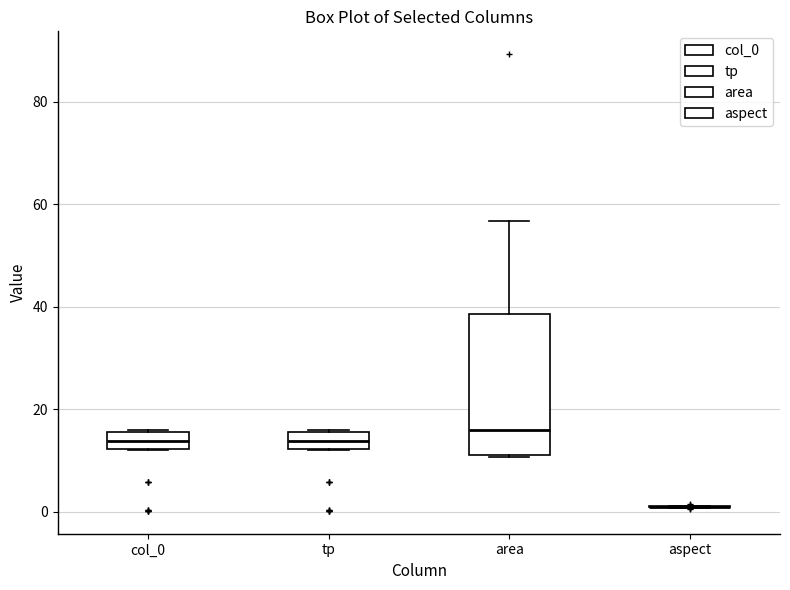

Reading left to right, transcribe this box plot: for each box, give where its median line is, the range the box spans, and where its two whiskers end, as read against the y-axis. The values are not printed on the chart, so give them approximately, as read against the axis.

col_0: median 14, box 12 to 16, whiskers 12 to 16
tp: median 14, box 12 to 16, whiskers 12 to 16
area: median 16, box 12 to 38, whiskers 10 to 56
aspect: box collapsed to a line at 2, whiskers 0 to 2